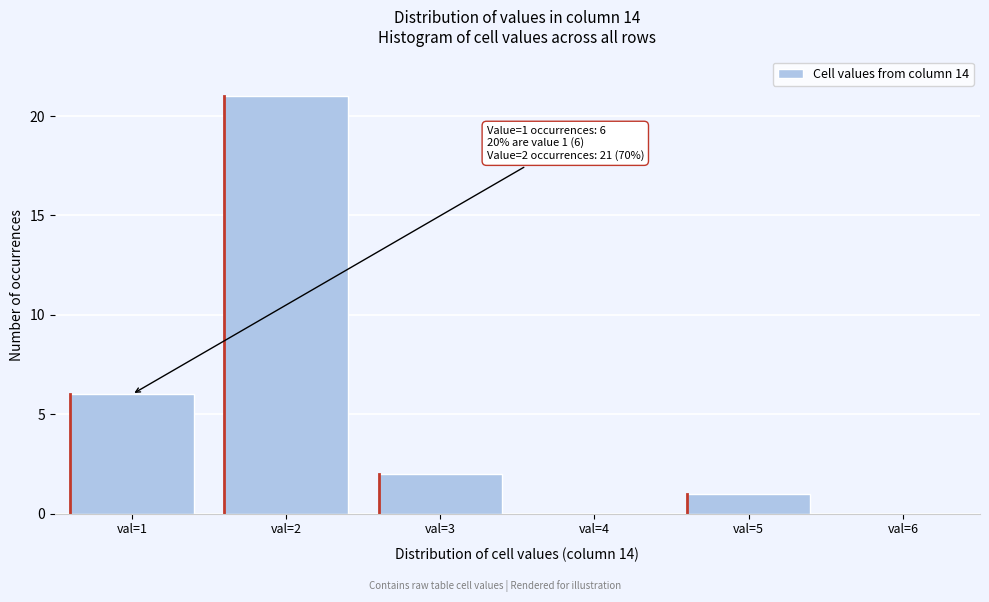

Reading left to right, extract all data points from this chart.

val=1=6	val=2=21	val=3=2	val=4=0	val=5=1	val=6=0